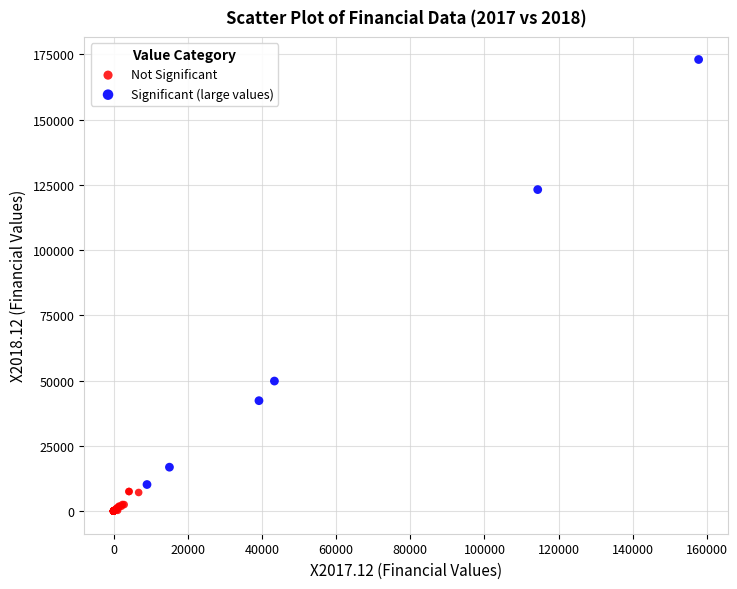

Which series has the largest Y range (max minus min)?

Significant (large values)